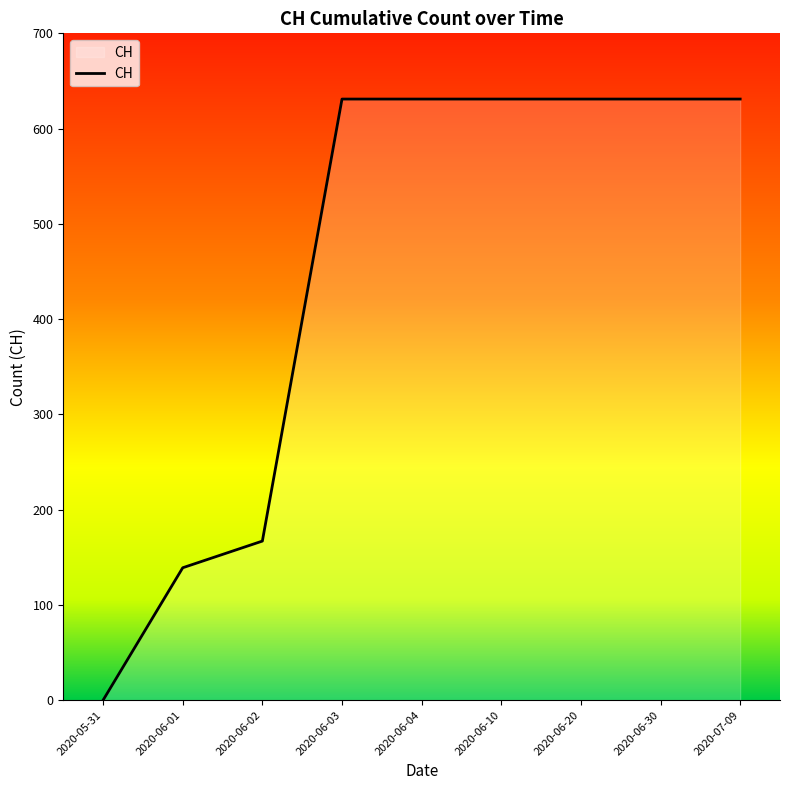

What is the sum of all values?

4092